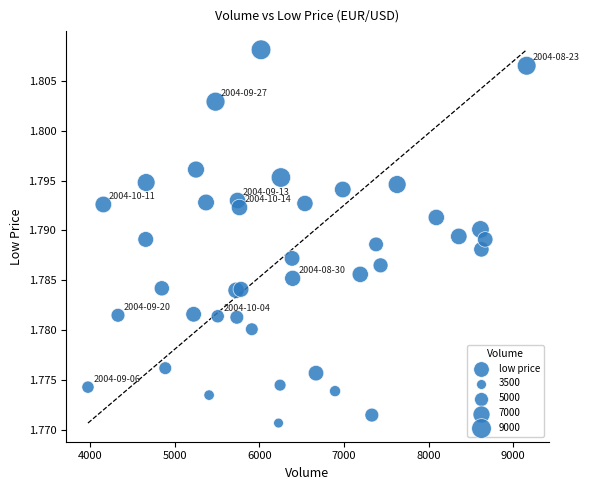

What is the range of X values (max minus min)?

5186.0